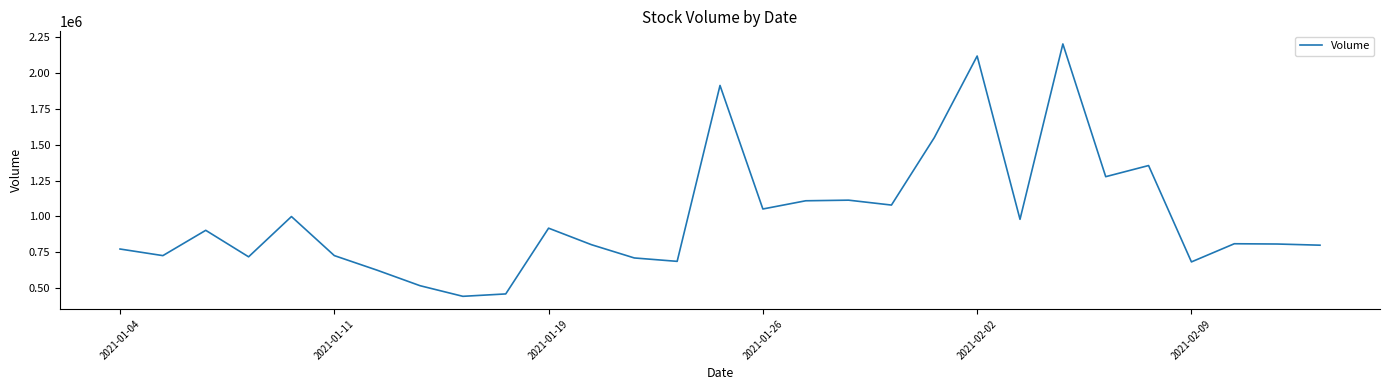

What is the difference between the maximum and minimum values?

1761500